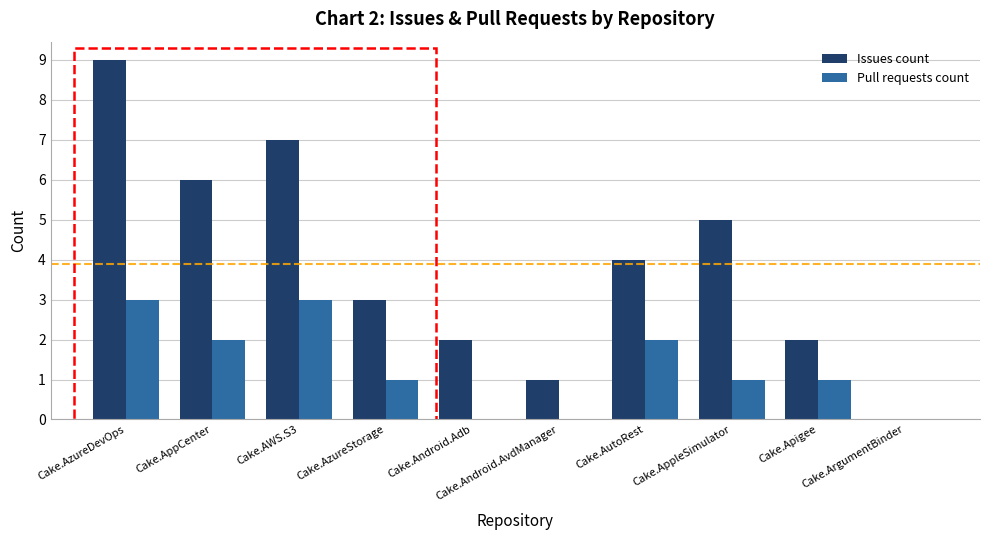

What is the sum of all Issues count values?

39